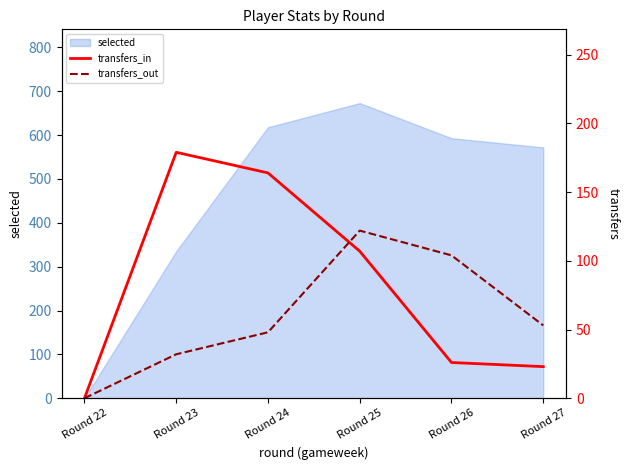

In transfers_out, how many points are higher than both neighbors (excluding endpoints)?

1